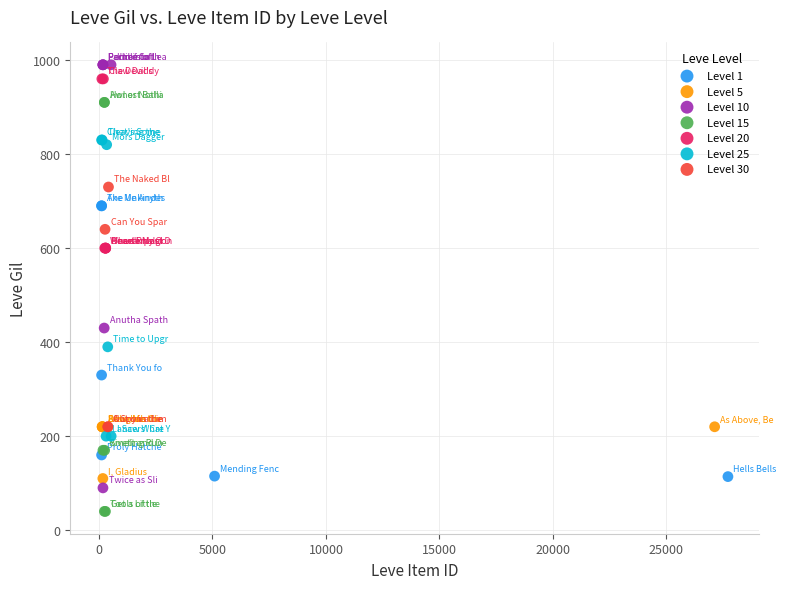

Which series reaches the minimum Y coordinate?

Level 15